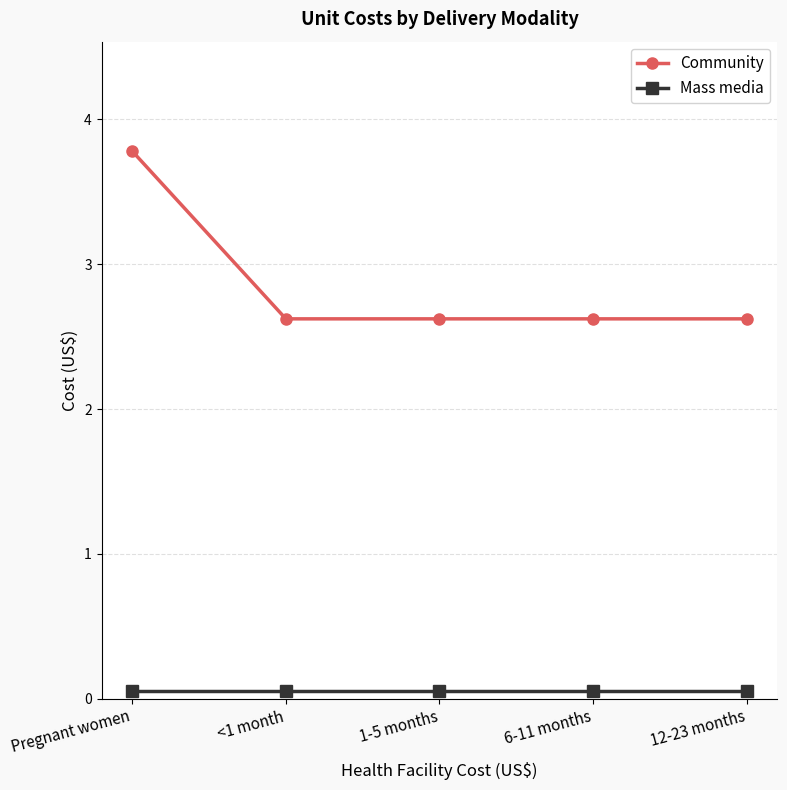

What are all the series names shown in the legend?

Community, Mass media